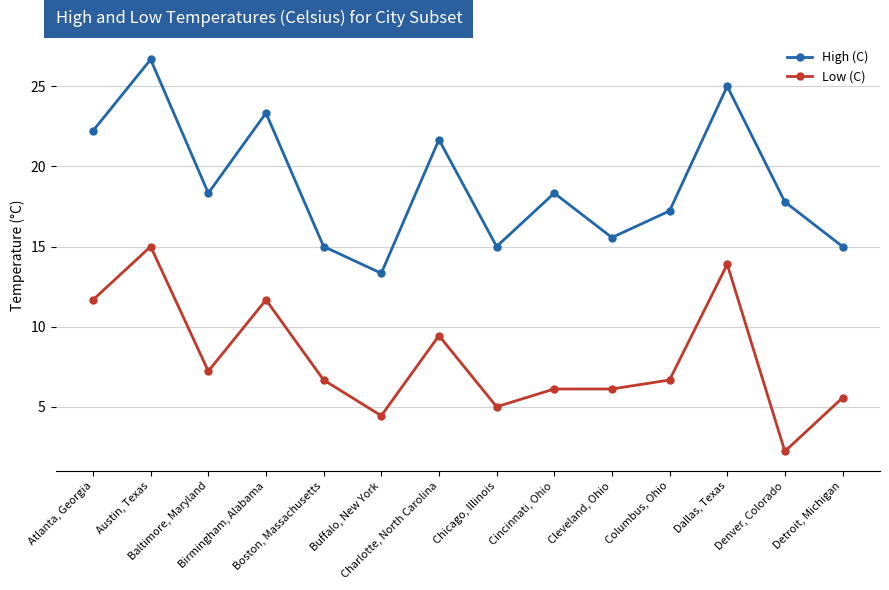

Where is the first local minimum for Low (C)?

Baltimore, Maryland